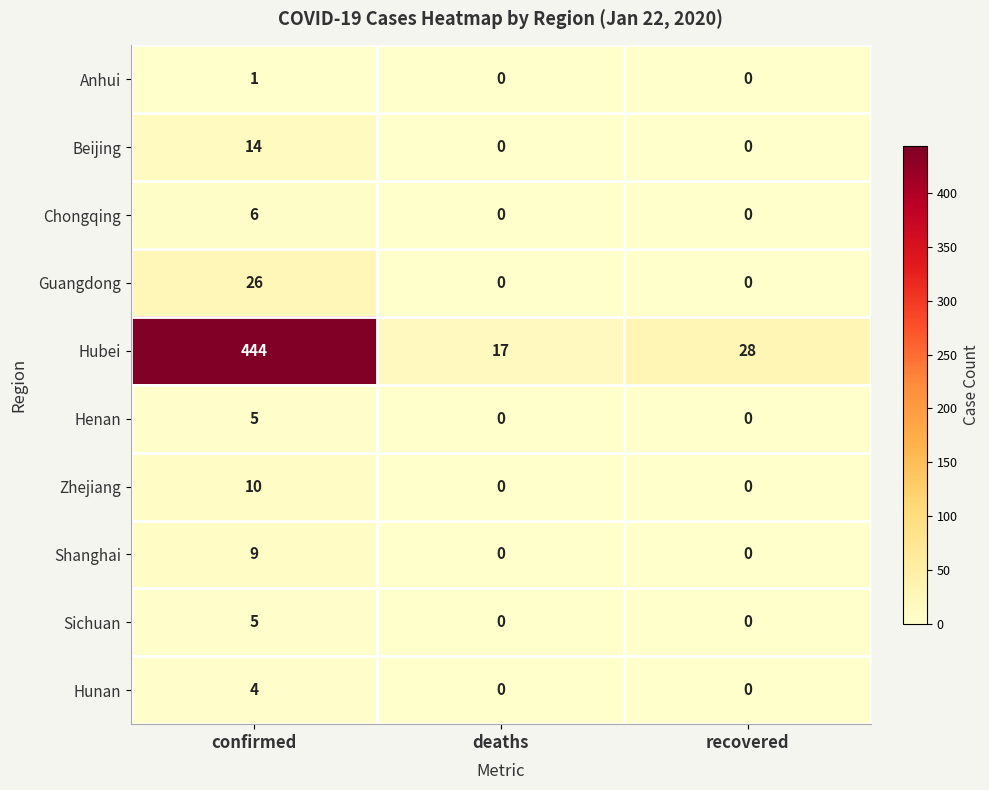

True or false: Shanghai has a value of -6 at recovered.

False